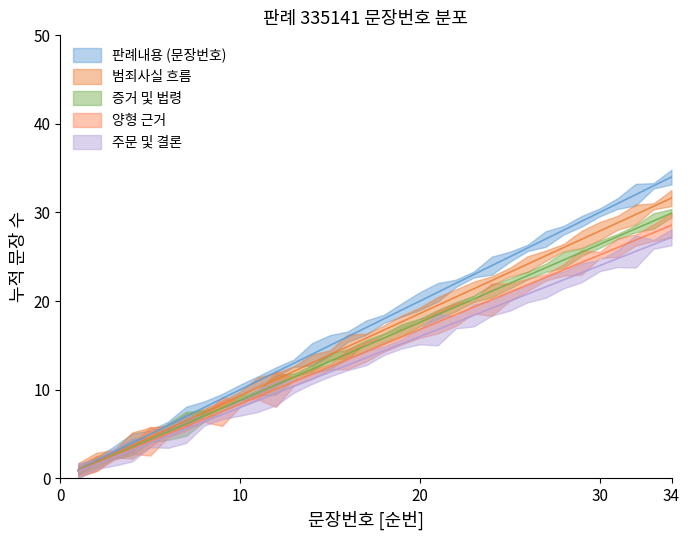

At which label is the value closest to 17?

17